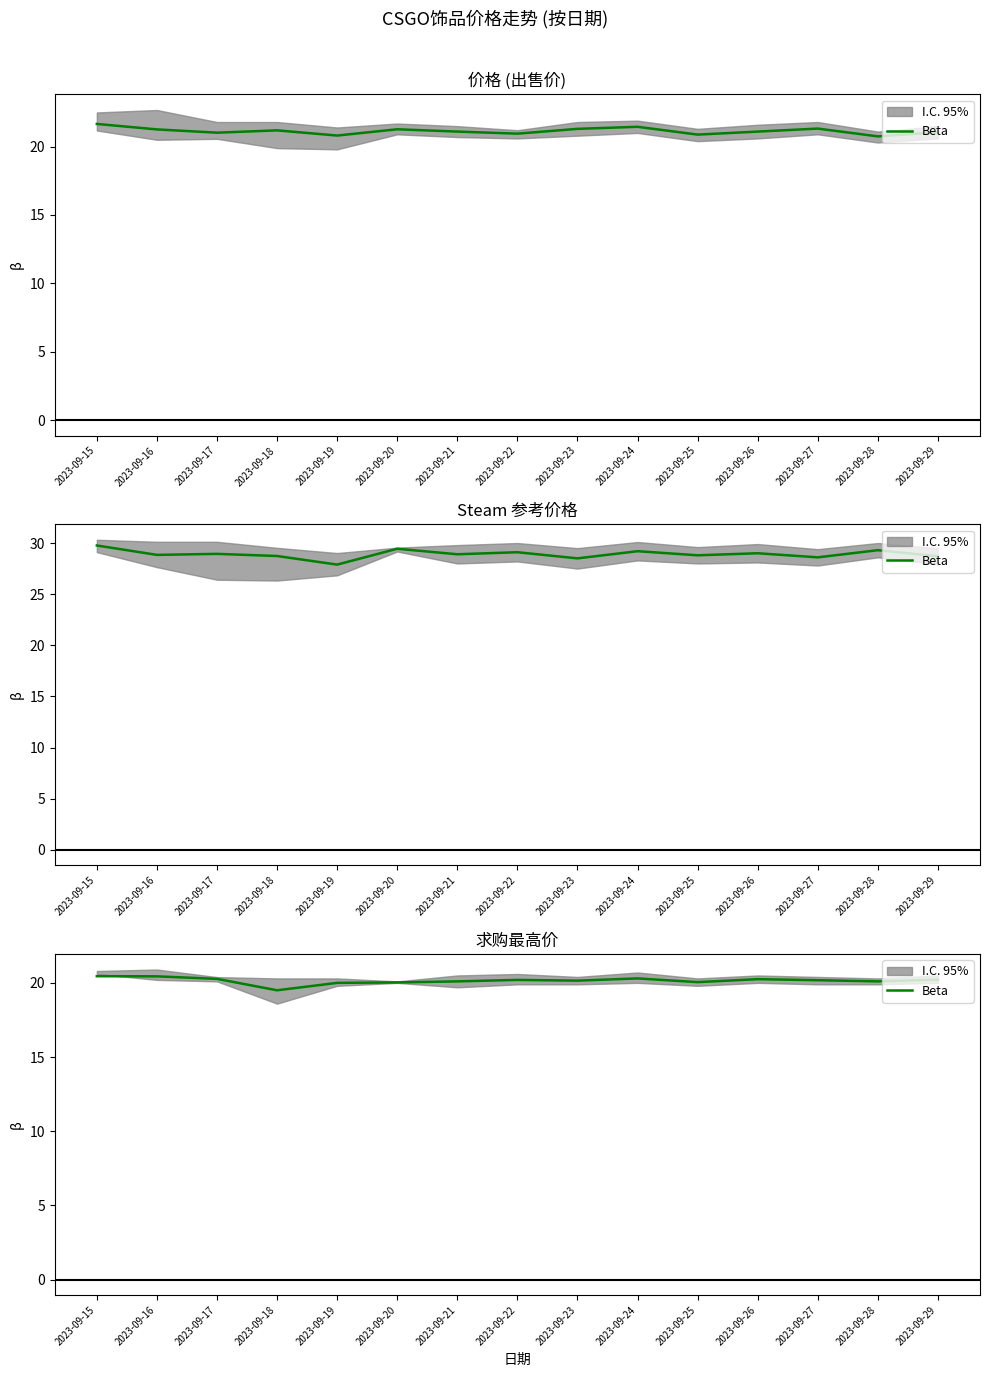

Does the chart display data point markers on the line(s)?

No